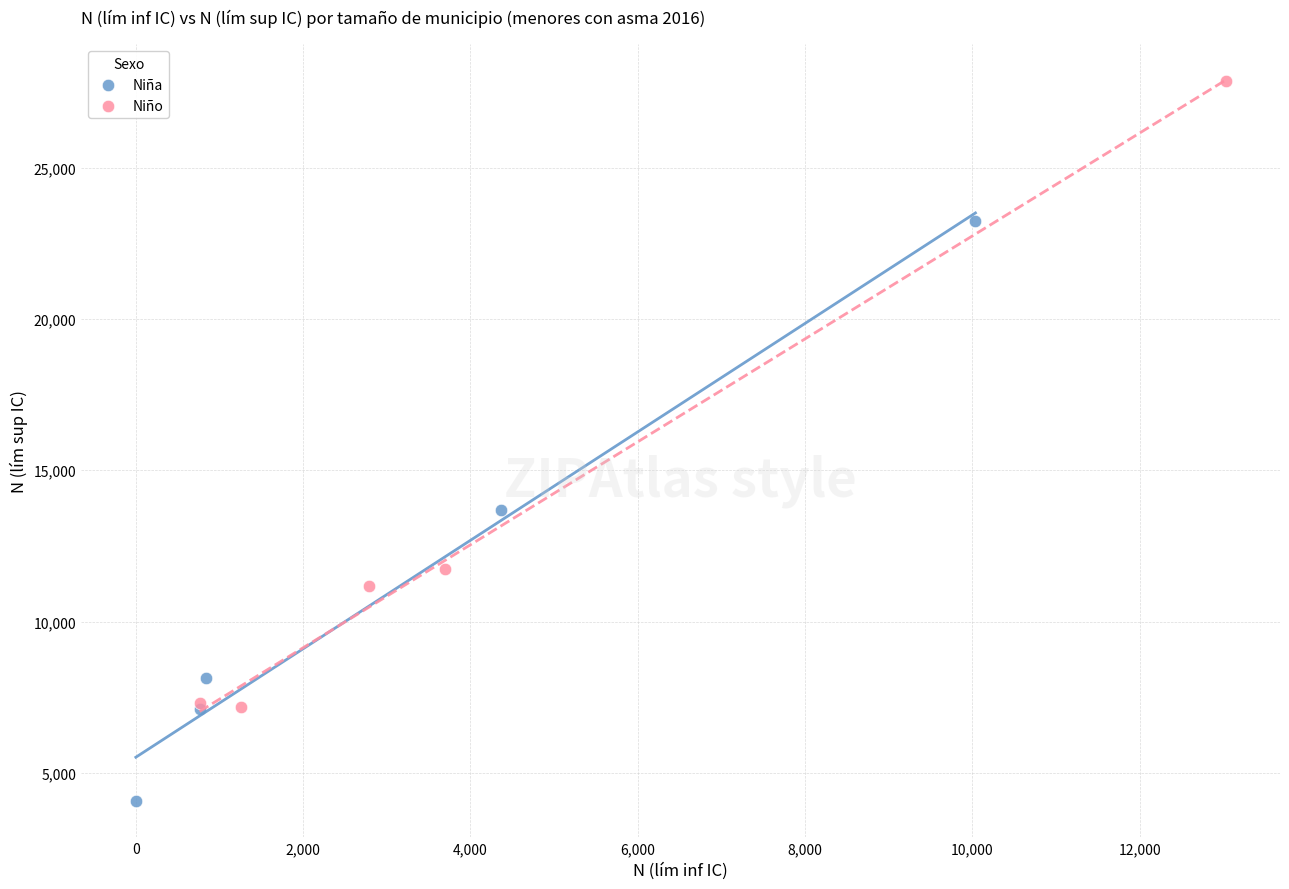

Which series has the widest spread of Y values?

Niño